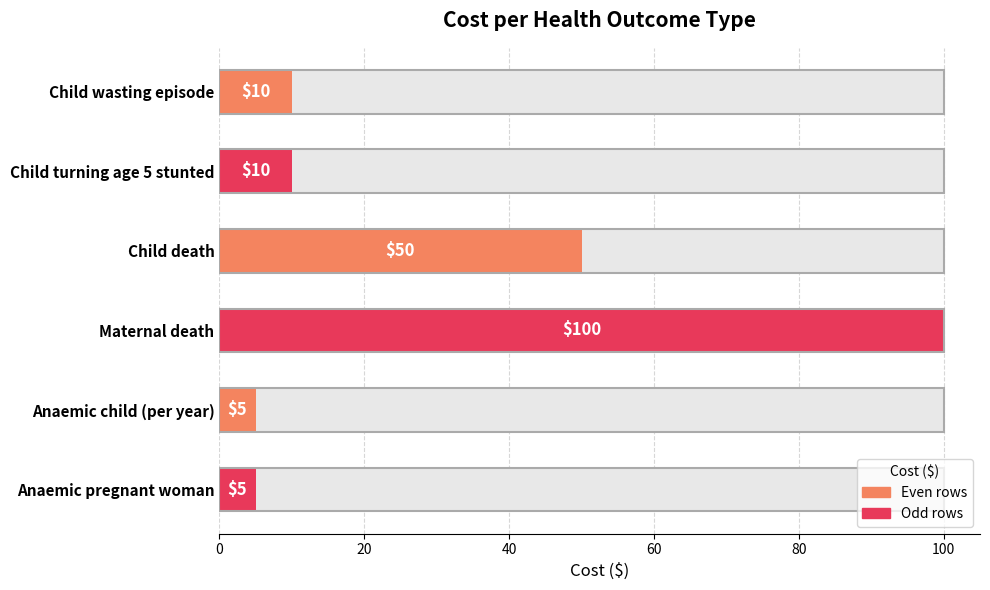

Is it true that the value at Maternal death is 100?

True